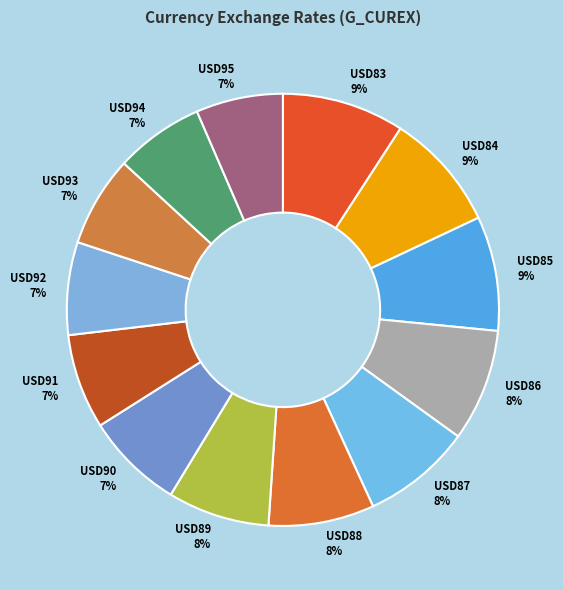

How many segments does this pie chart have?

13